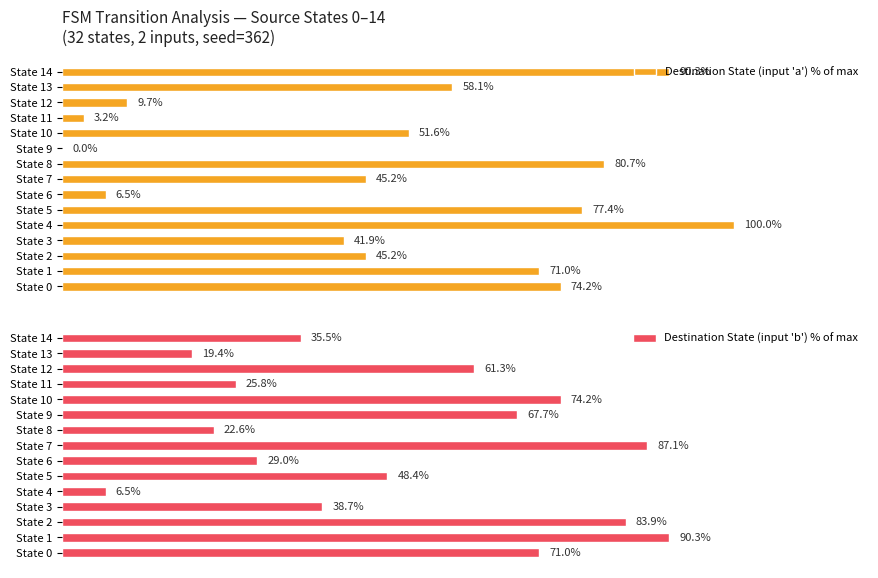

Which category has the highest value in the Destination State (input 'b') % of max series?

State 1